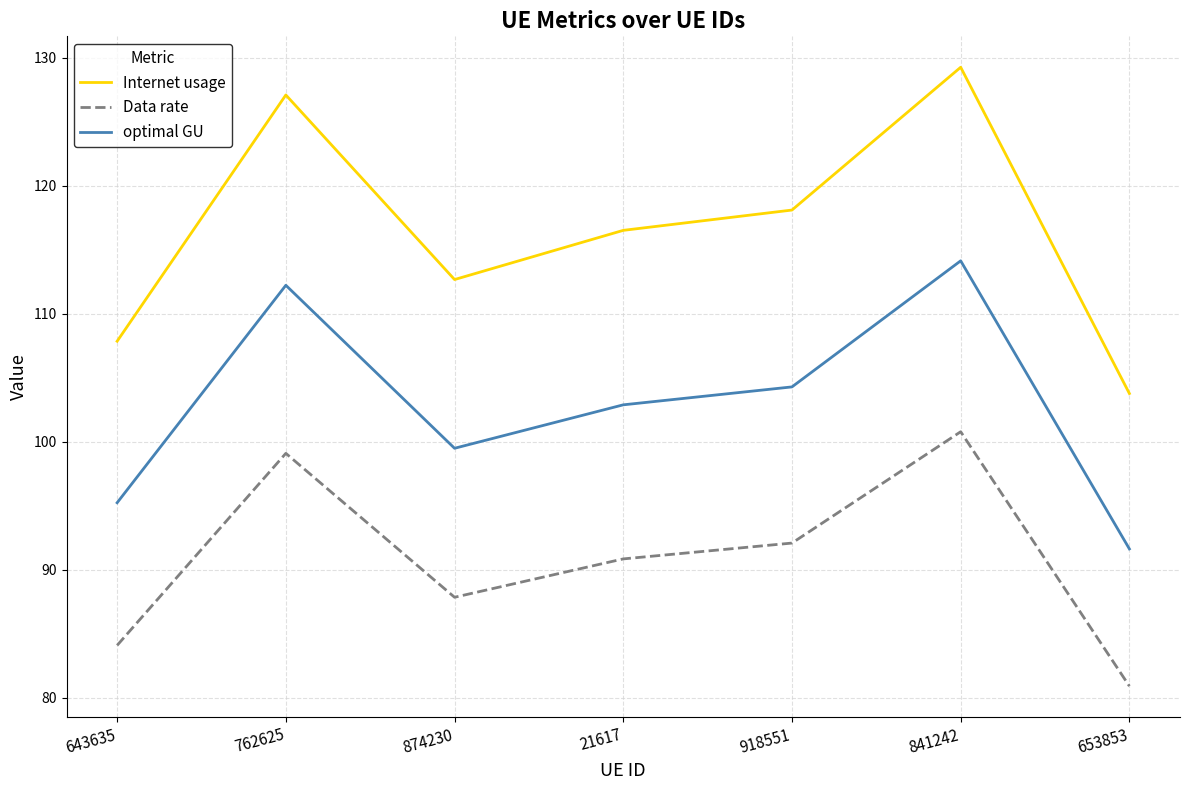

At which label is Data rate closest to 90?

21617